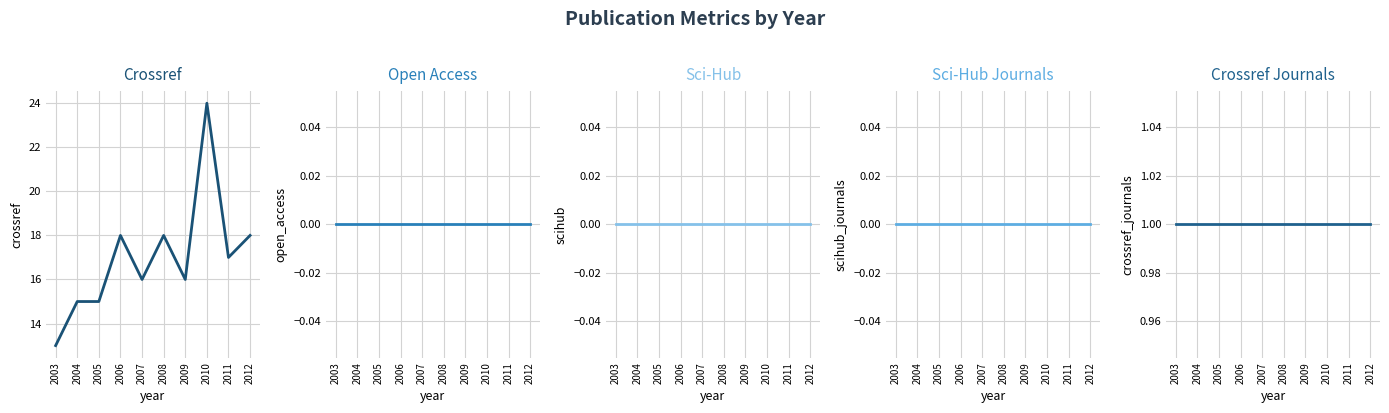

How many distinct data groups are displayed?

5